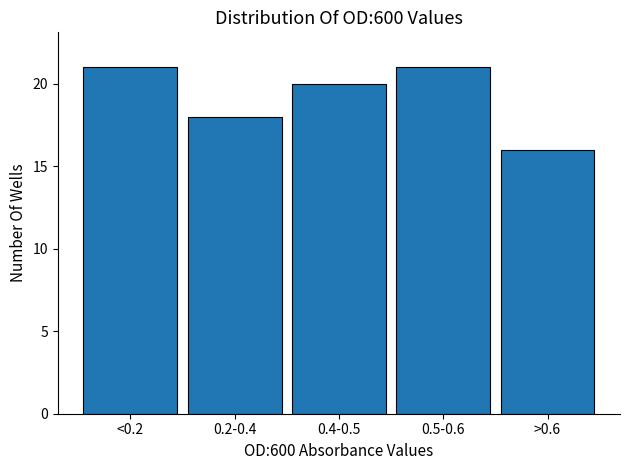

Reading right to left, what are all the values shown in this chart?

16	21	20	18	21